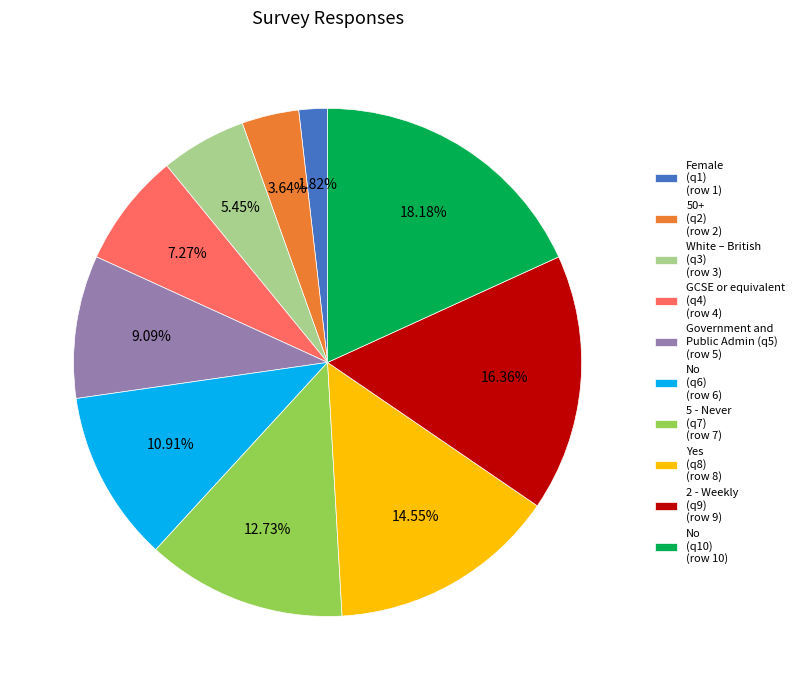

Rank the categories by value from lowest to highest.

Female (q1) (row 1), 50+ (q2) (row 2), White – British (q3) (row 3), GCSE or equivalent (q4) (row 4), Government and Public Admin (q5) (row 5), No (q6) (row 6), 5 - Never (q7) (row 7), Yes (q8) (row 8), 2 - Weekly (q9) (row 9), No (q10) (row 10)